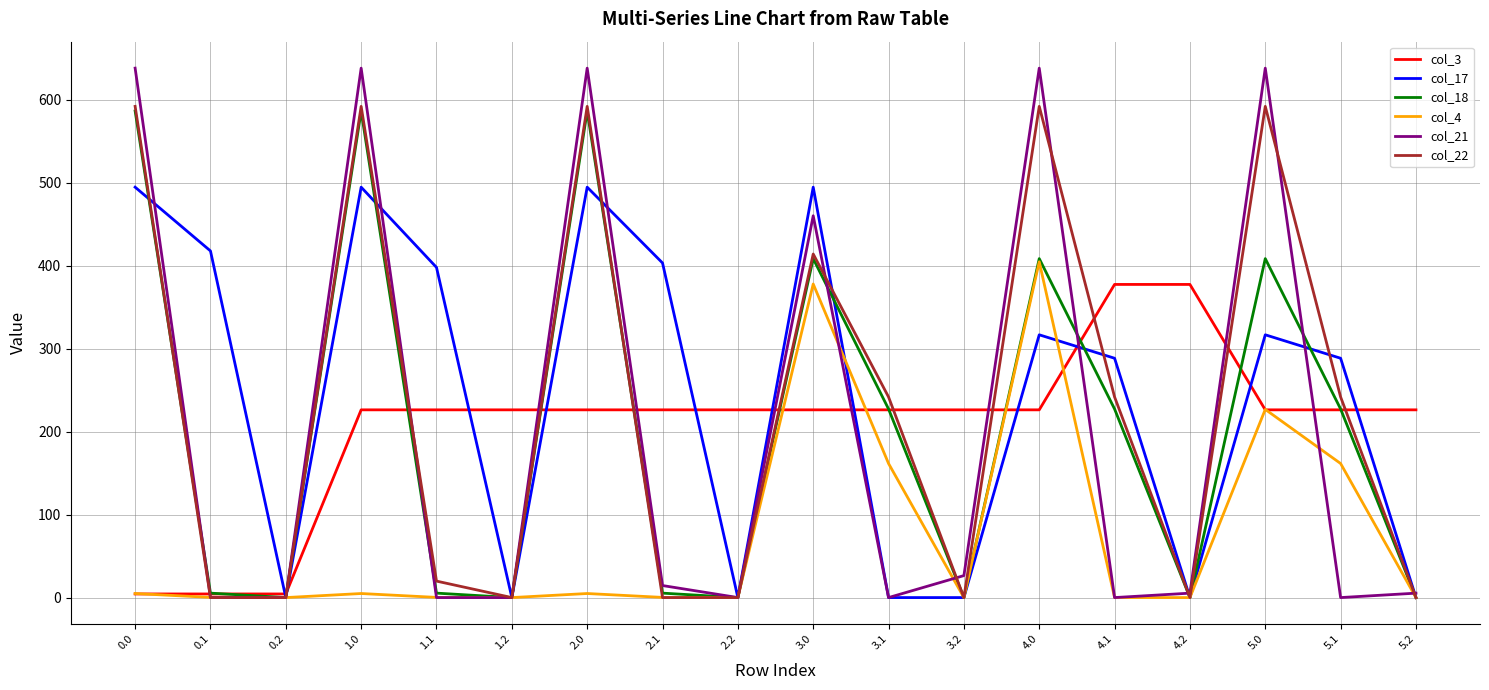

What is the approximate value of col_3 at 2.0?

226.4